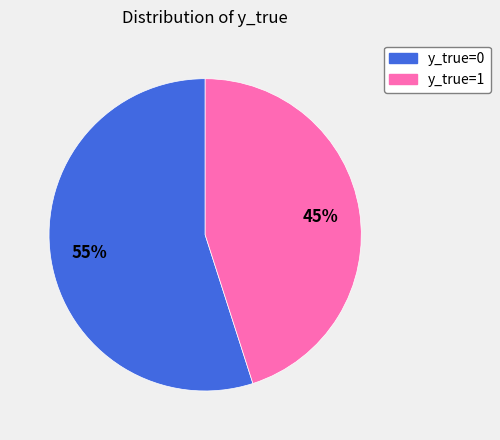

To the nearest percent, what is the difference between the largest and smallest slice percentages?

10%